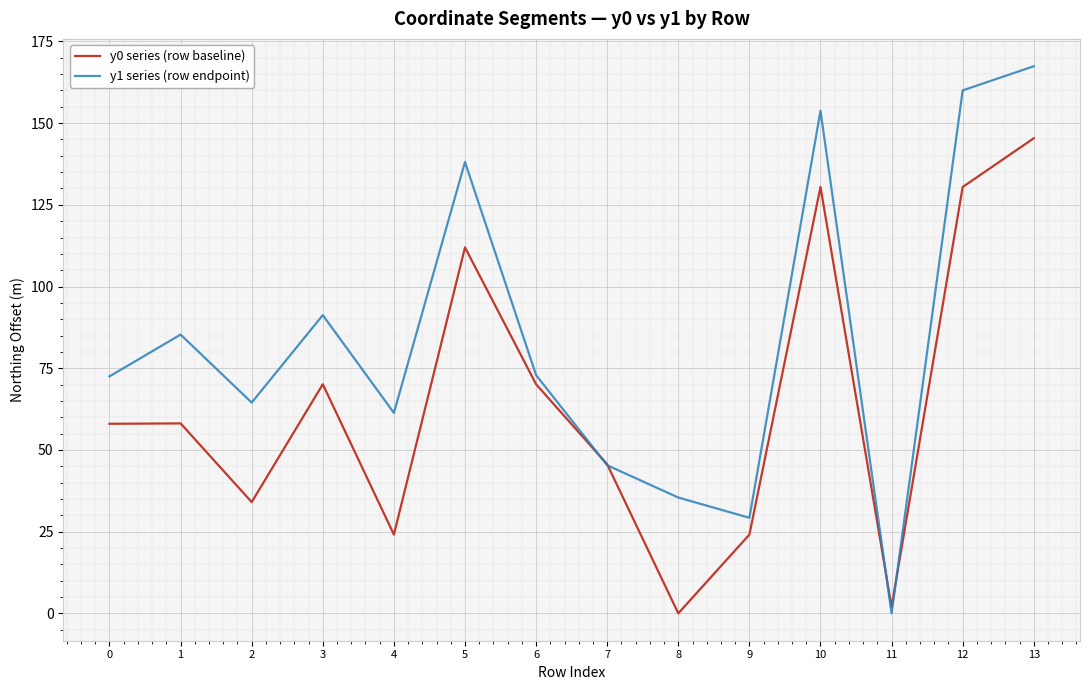

What is the average value of the y0 series (row baseline) series?

64.6